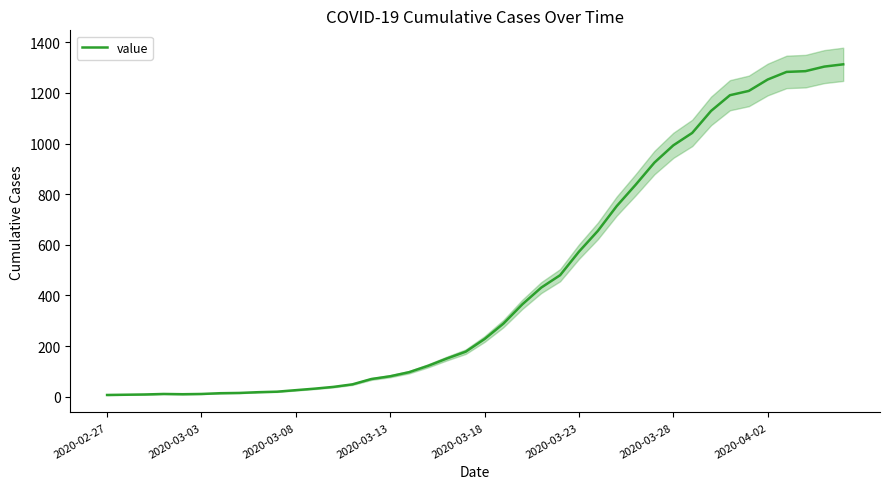

What is the maximum value for value?

1313